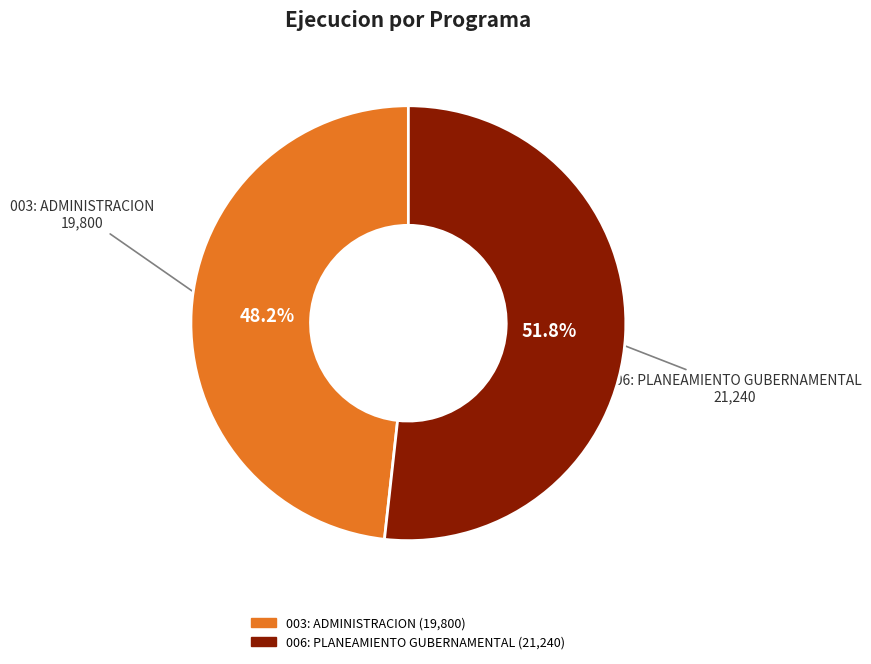

Count the number of slices in the pie.

2